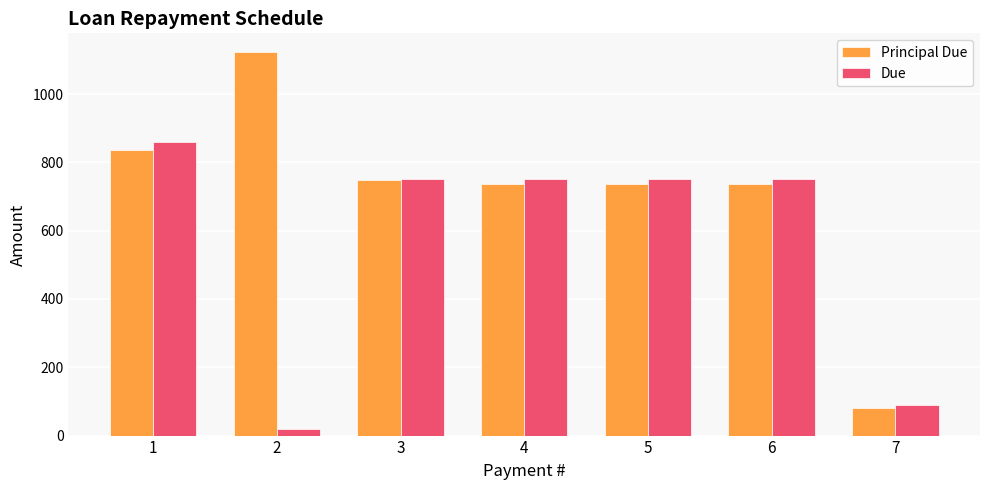

The value of Principal Due at 1 is 835.5. True or false?

True